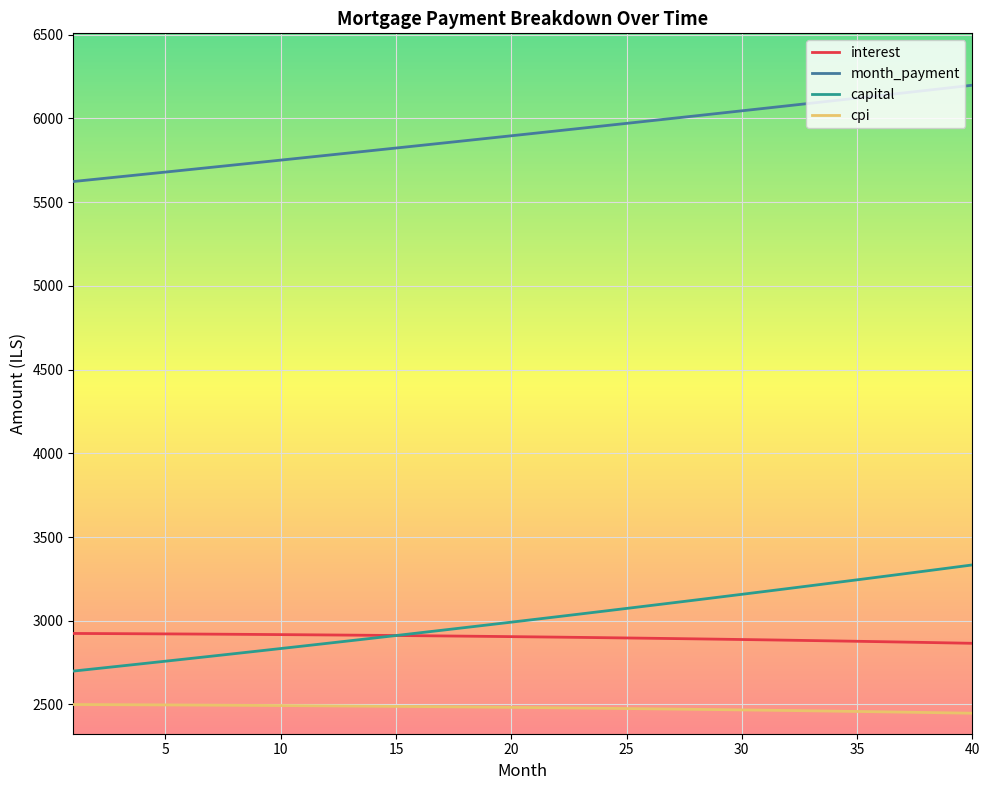

Which series has the largest total across all categories?

month_payment